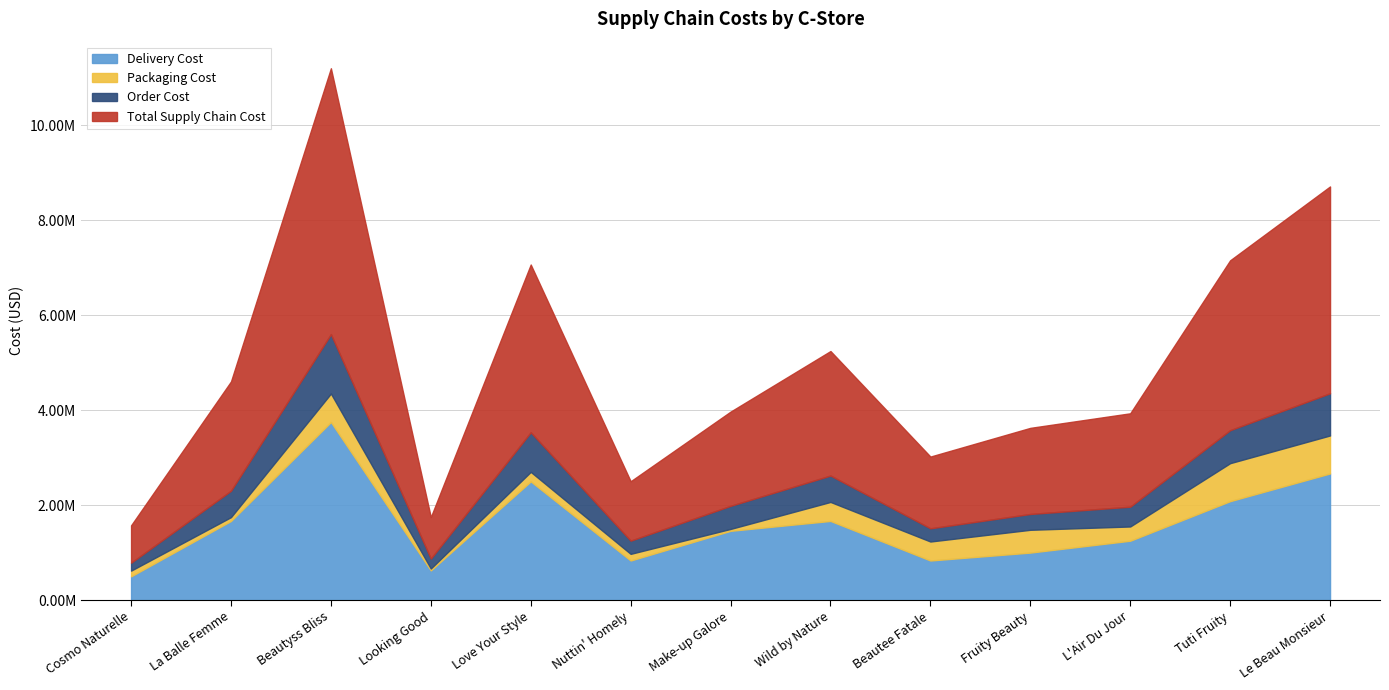

The value of Delivery Cost at Beautee Fatale is 833400. True or false?

True